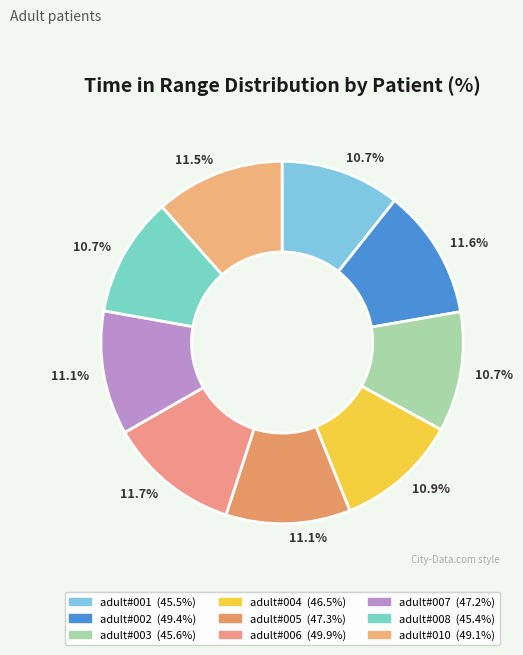

Does adult#003 represent more than half of the total?

No